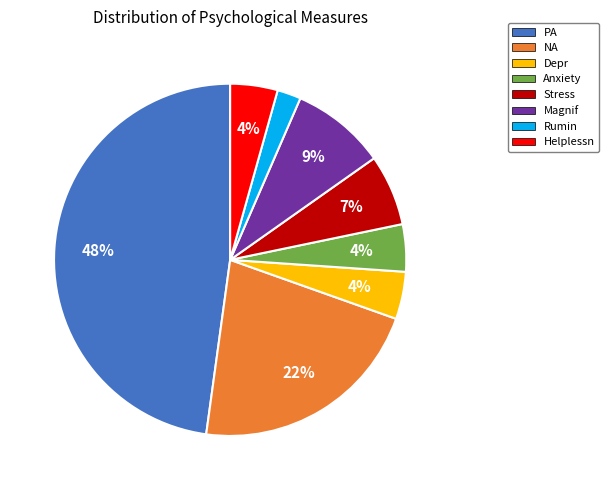

How many segments does this pie chart have?

8